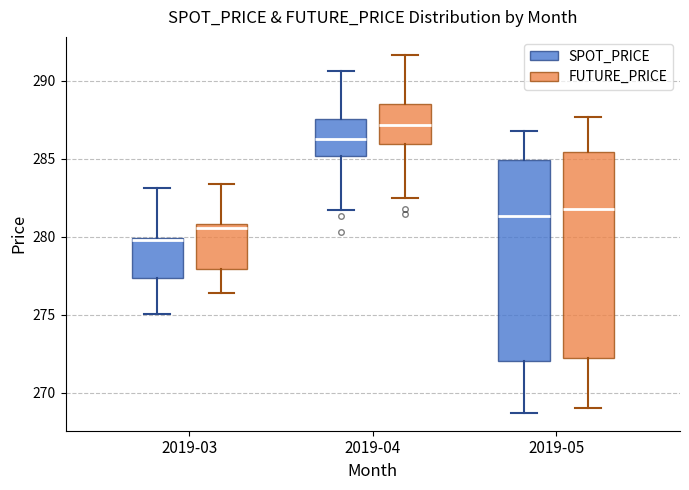

Reading left to right, transcribe this box plot: for each box, give where its median line is, the range the box spans, and where its two whiskers end, as read against the y-axis. The values are not printed on the chart, so give them approximately, as read against the axis.

2019-03 (SPOT_PRICE): median 280.0, box 277.5 to 280.0, whiskers 275.0 to 283.0
2019-03 (FUTURE_PRICE): median 280.5, box 278.0 to 281.0, whiskers 276.5 to 283.5
2019-04 (SPOT_PRICE): median 286.5, box 285.0 to 287.5, whiskers 281.5 to 290.5
2019-04 (FUTURE_PRICE): median 287.0, box 286.0 to 288.5, whiskers 282.5 to 291.5
2019-05 (SPOT_PRICE): median 281.5, box 272.0 to 285.0, whiskers 268.5 to 287.0
2019-05 (FUTURE_PRICE): median 282.0, box 272.5 to 285.5, whiskers 269.0 to 287.5